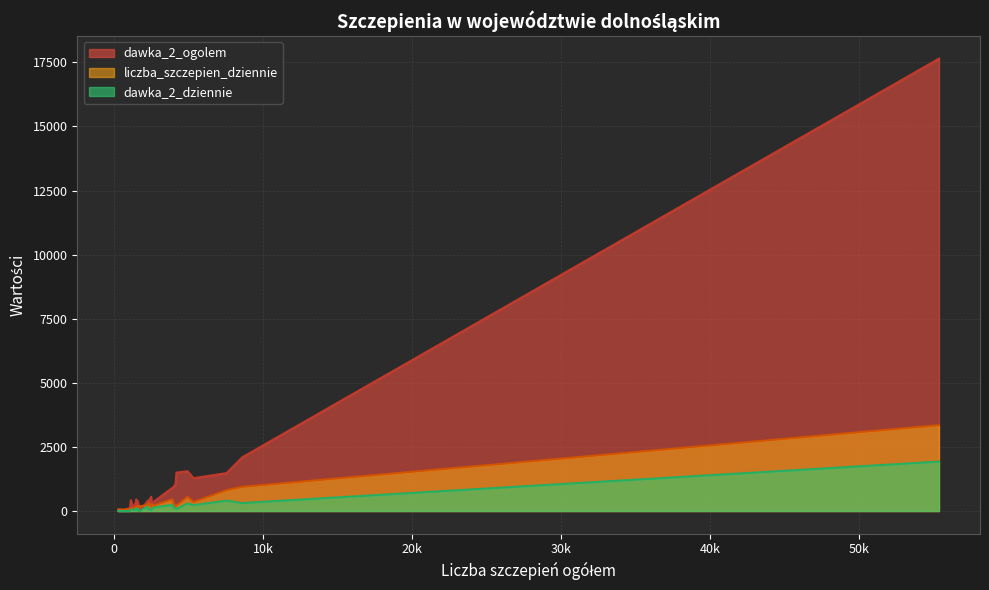

What is the sum of all dawka_2_ogolem values?

33540